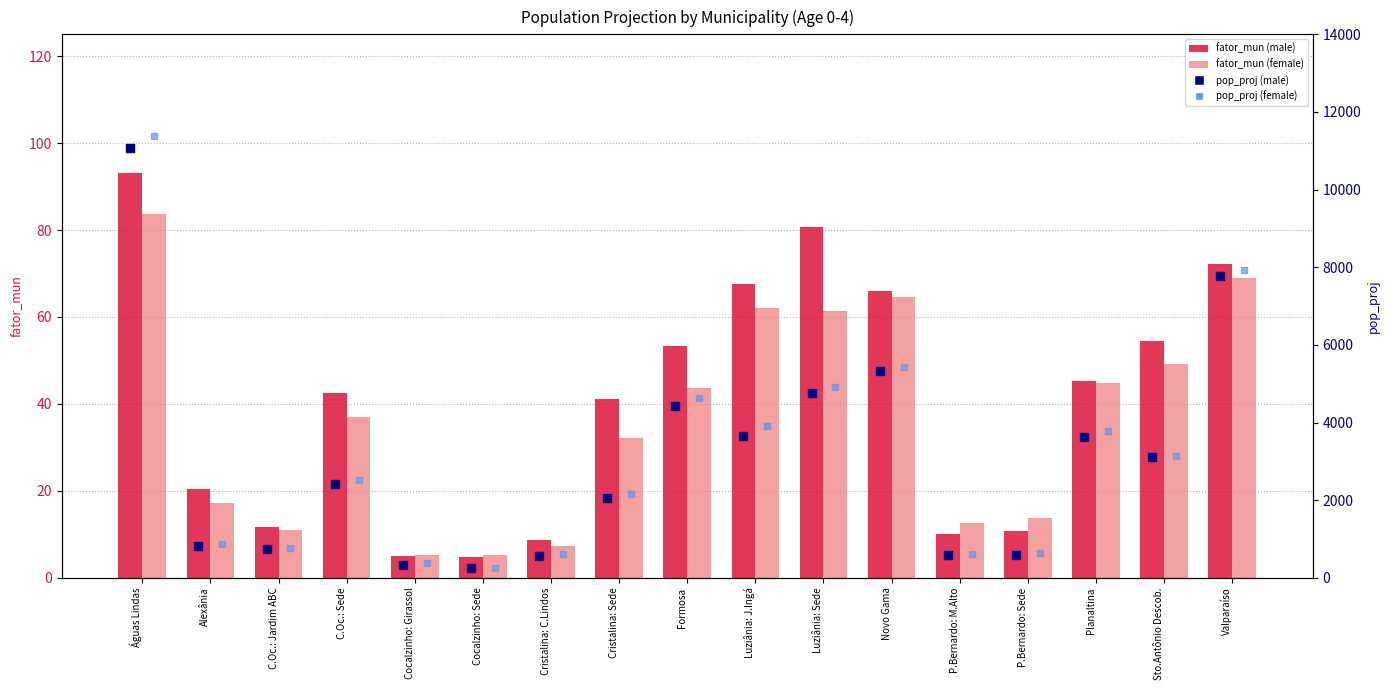

What are all the series names shown in the legend?

fator_mun (male), fator_mun (female), pop_proj (male), pop_proj (female)